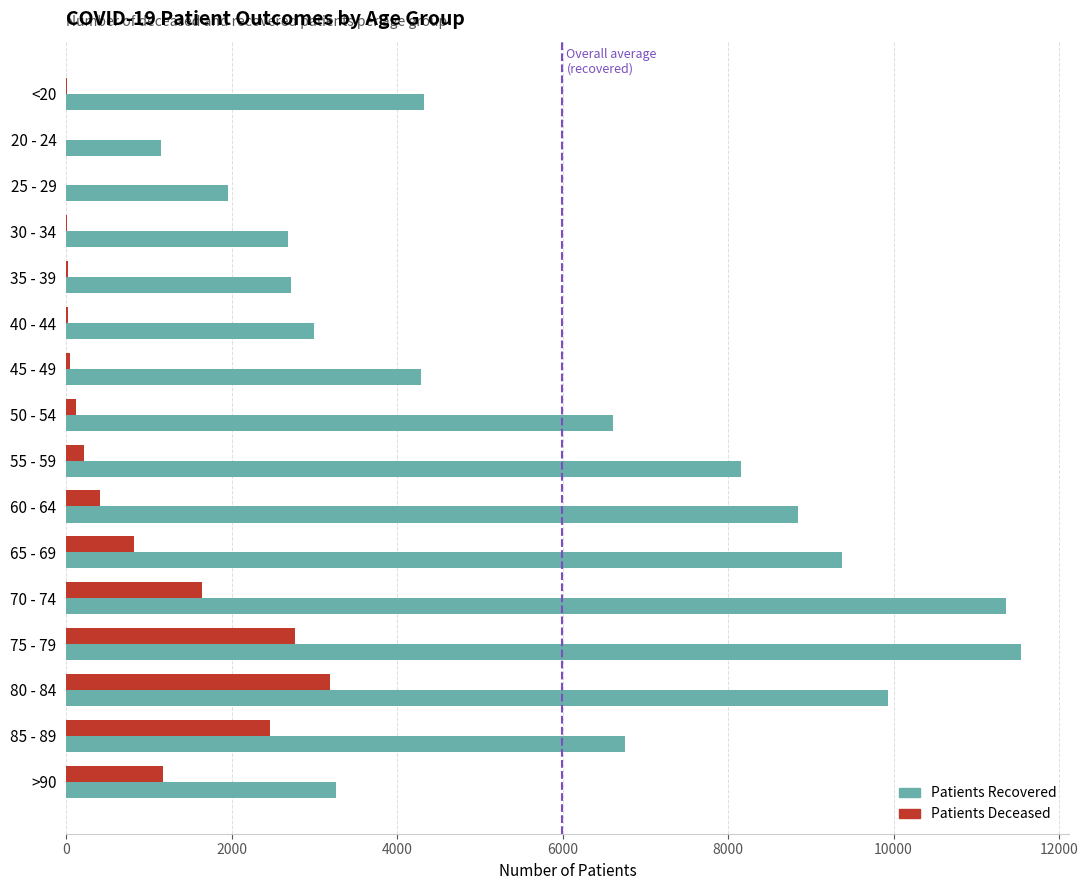

At which category is the sum across all series the highest?

75 - 79